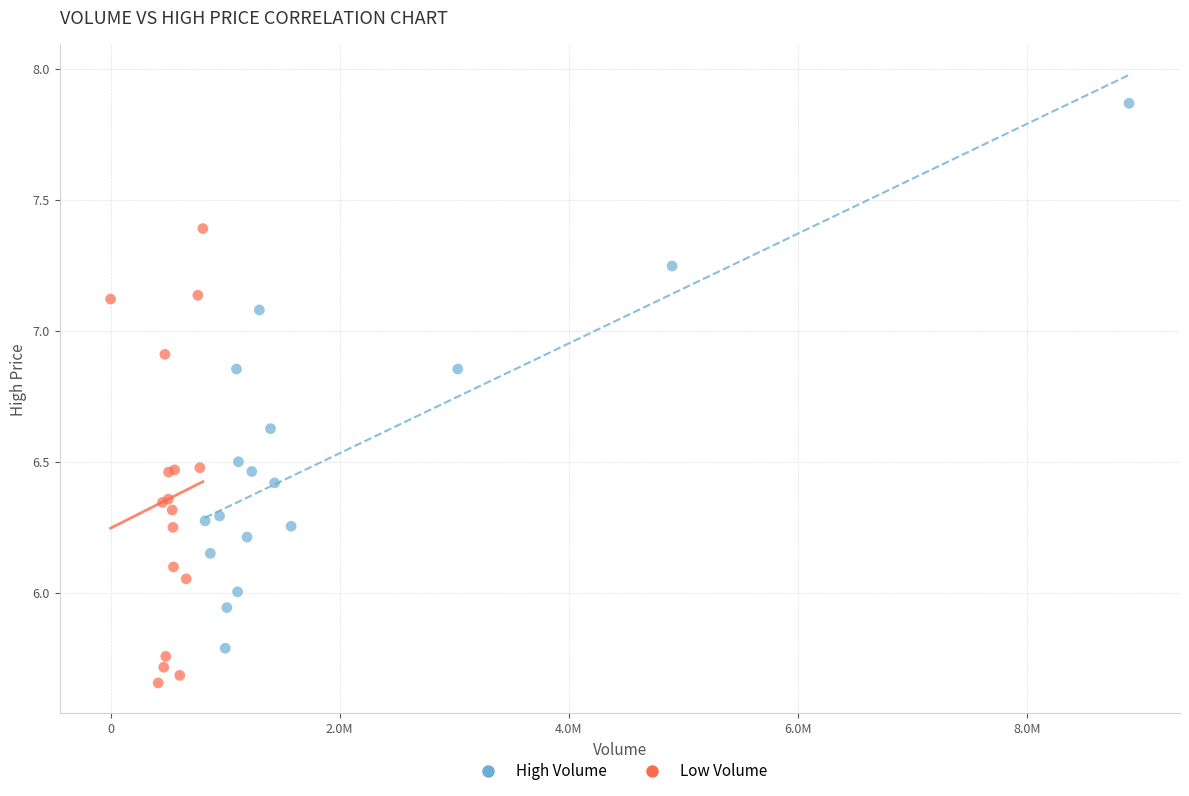

Which series reaches the minimum Y coordinate?

Low Volume